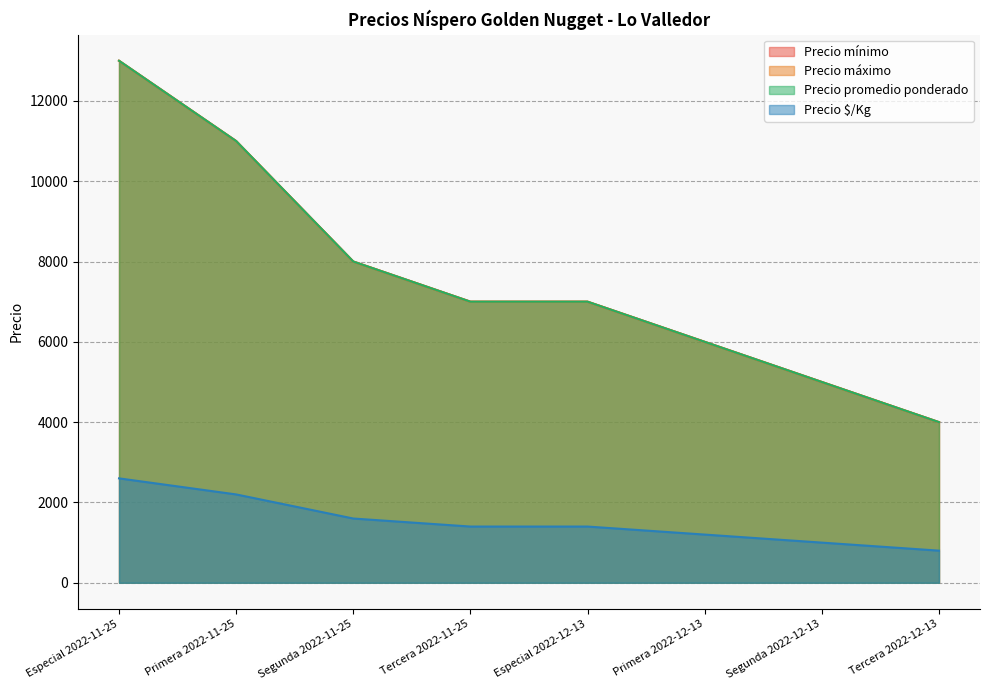

Read the Precio $/Kg value at Especial 2022-12-13, to the nearest 50.

1400